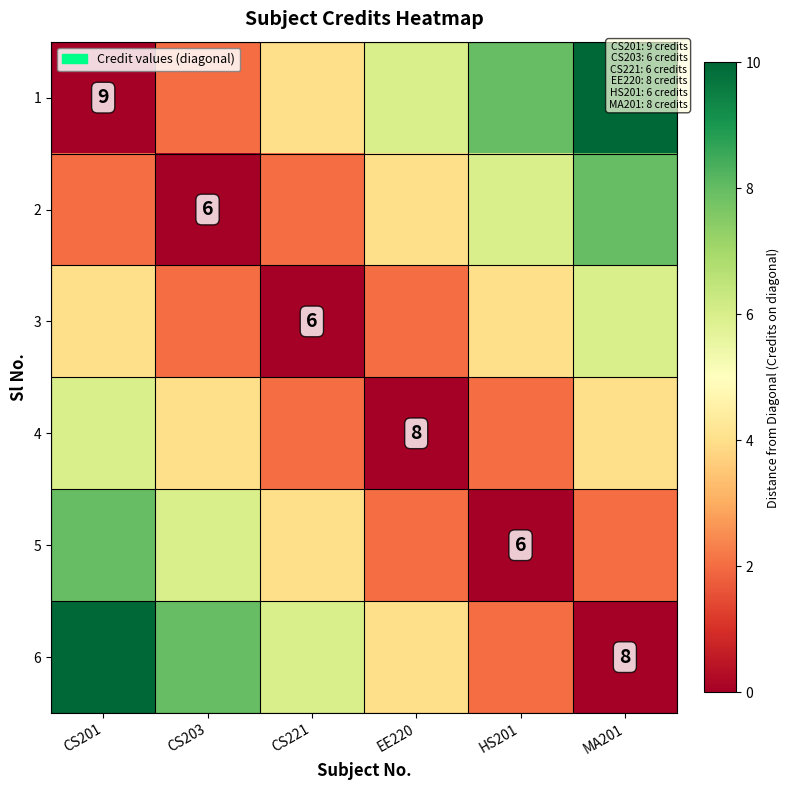

True or false: 6 has a value of 8 at MA201.

True